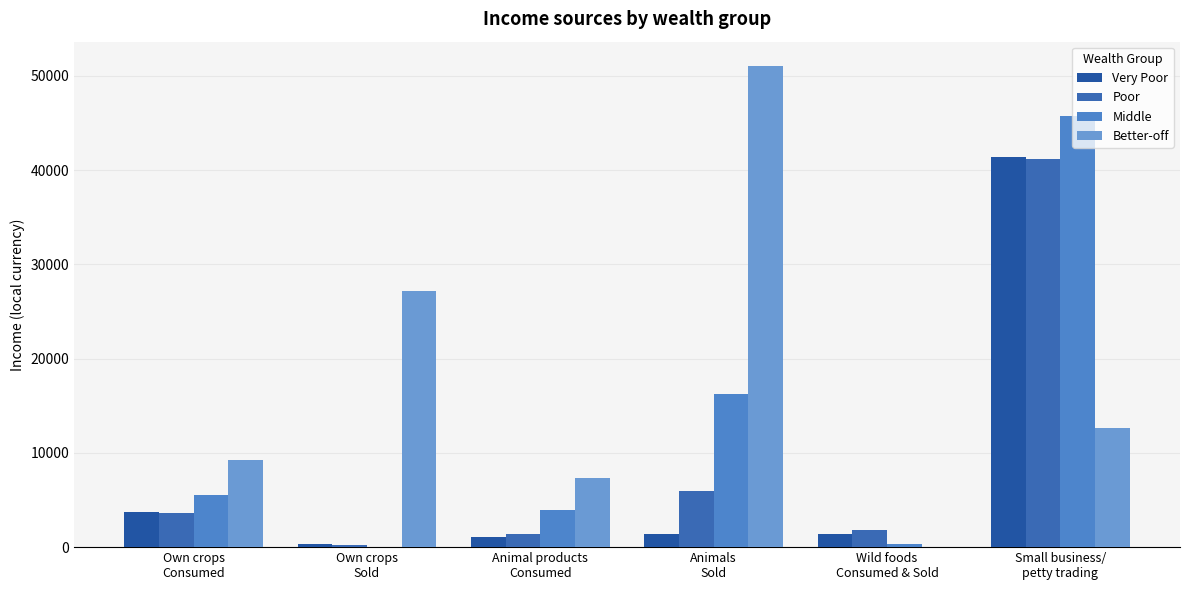

Reading left to right, transcribe all the data shown in this chart.

Very Poor: Own crops
Consumed=3759.1	Own crops
Sold=375.5	Animal products
Consumed=1109.1	Animals
Sold=1408.2	Wild foods
Consumed & Sold=1351.8	Small business/
petty trading=41343.5
Poor: Own crops
Consumed=3583.2	Own crops
Sold=225.3	Animal products
Consumed=1350.5	Animals
Sold=6008.1	Wild foods
Consumed & Sold=1787.9	Small business/
petty trading=41185.8
Middle: Own crops
Consumed=5576.1	Own crops
Sold=0.0	Animal products
Consumed=3983.4	Animals
Sold=16272.0	Wild foods
Consumed & Sold=366.7	Small business/
petty trading=45762.0
Better-off: Own crops
Consumed=9249.1	Own crops
Sold=27186.8	Animal products
Consumed=7318.3	Animals
Sold=51069.2	Wild foods
Consumed & Sold=0.0	Small business/
petty trading=12635.1